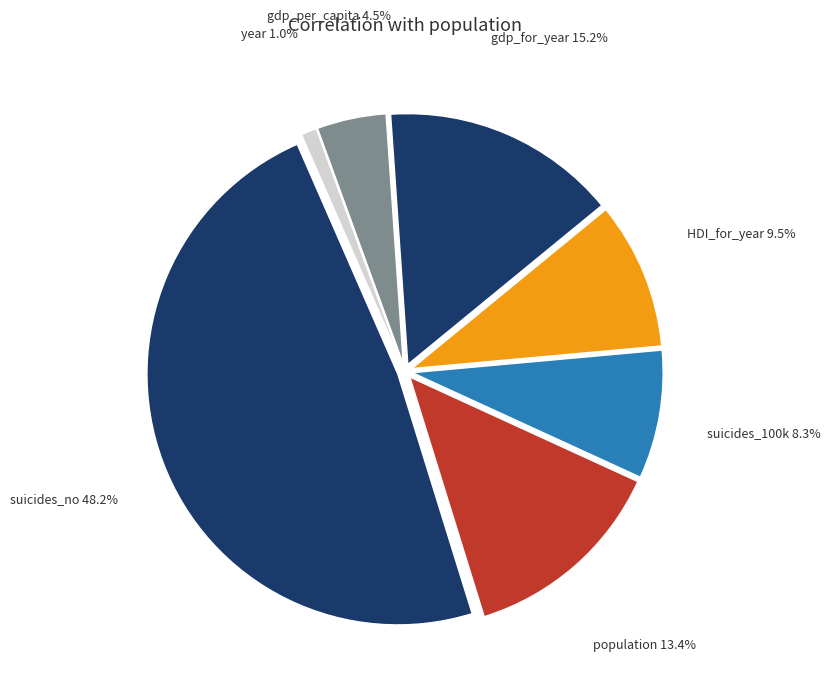

Combined, do suicides_no and gdp_for_year account for over 50%?

Yes